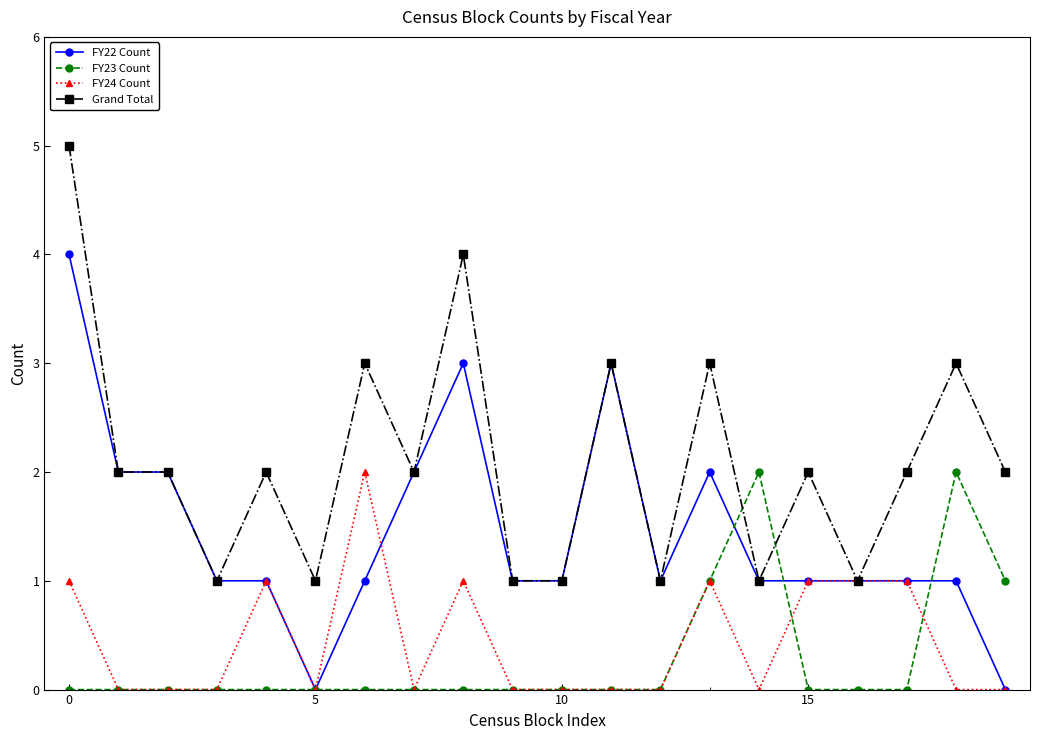

True or false: Grand Total and FY23 Count cross at least once.

True